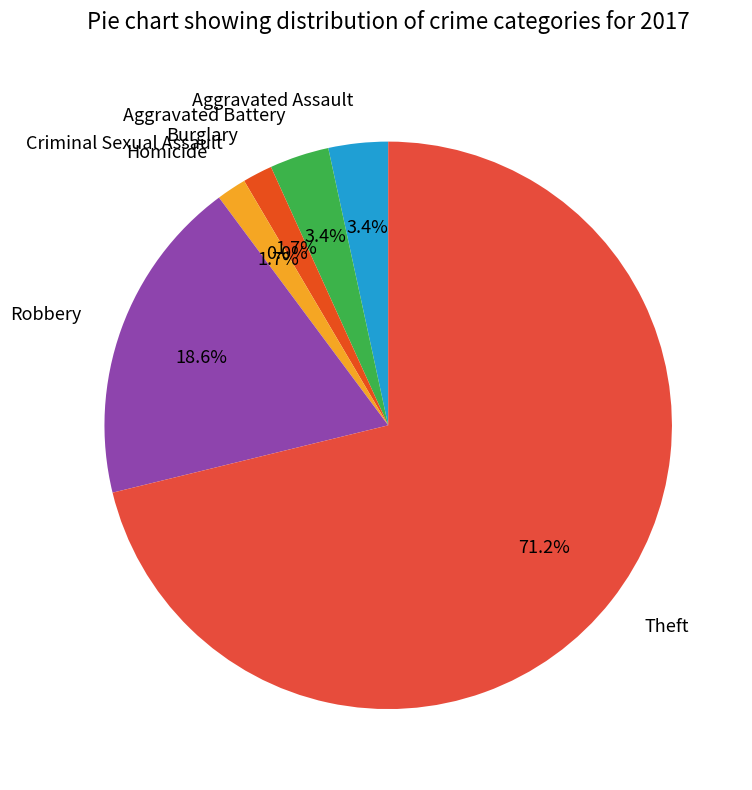

What is the change in value from Burglary to Theft?

+41